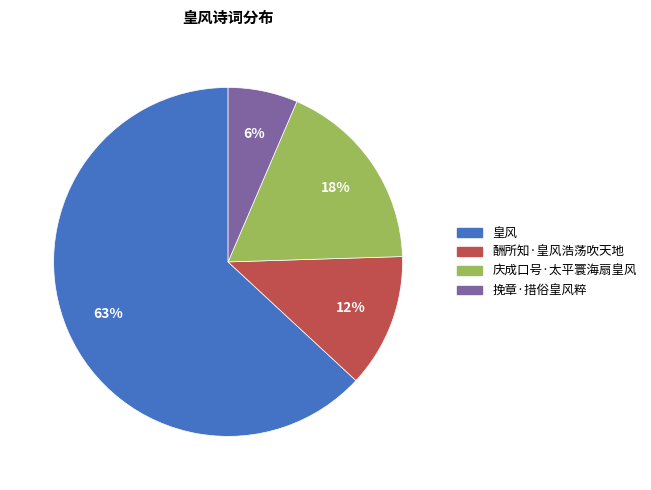

To the nearest percent, what portion does 庆成口号·太平寰海扇皇风 represent?

18%